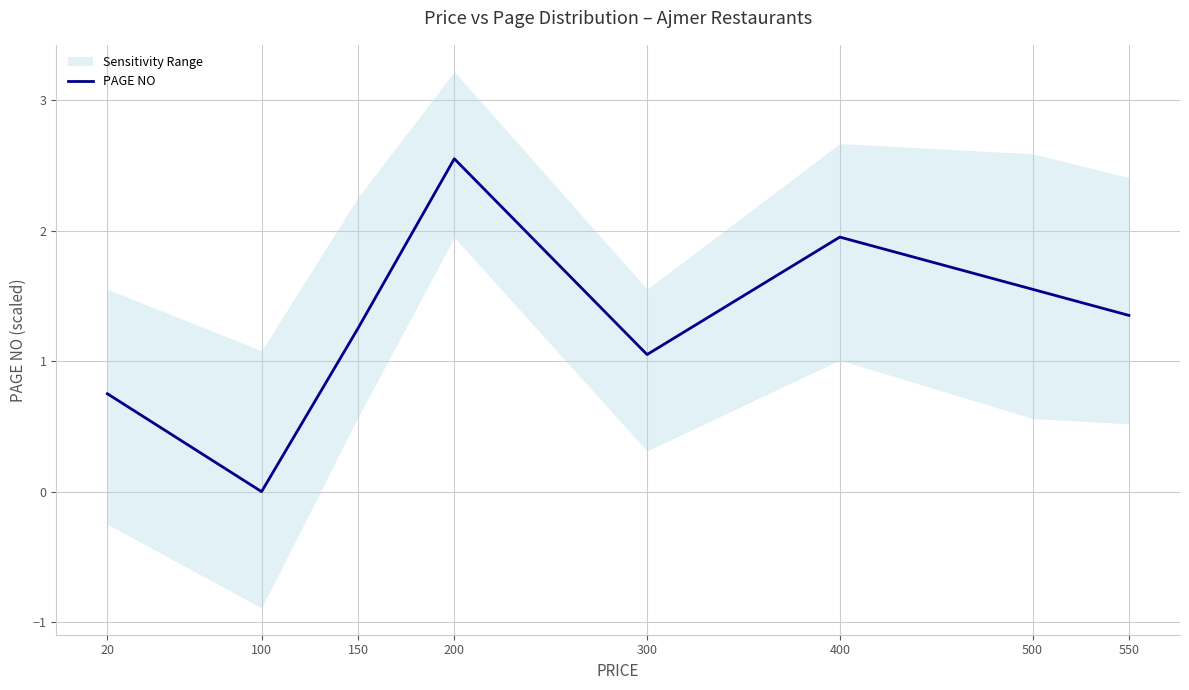

Which has a higher value, 500 or 150?

500